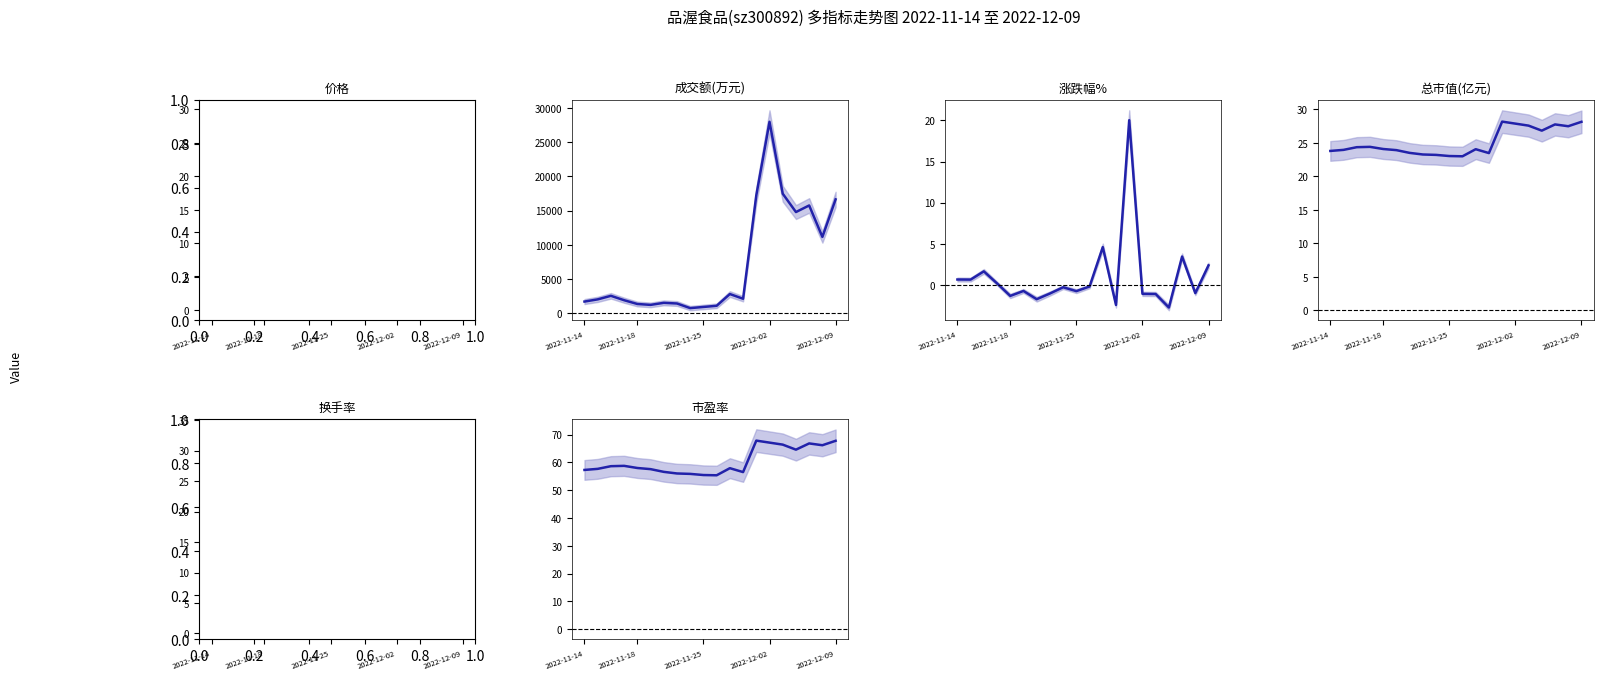

How many data points does each series have?

20